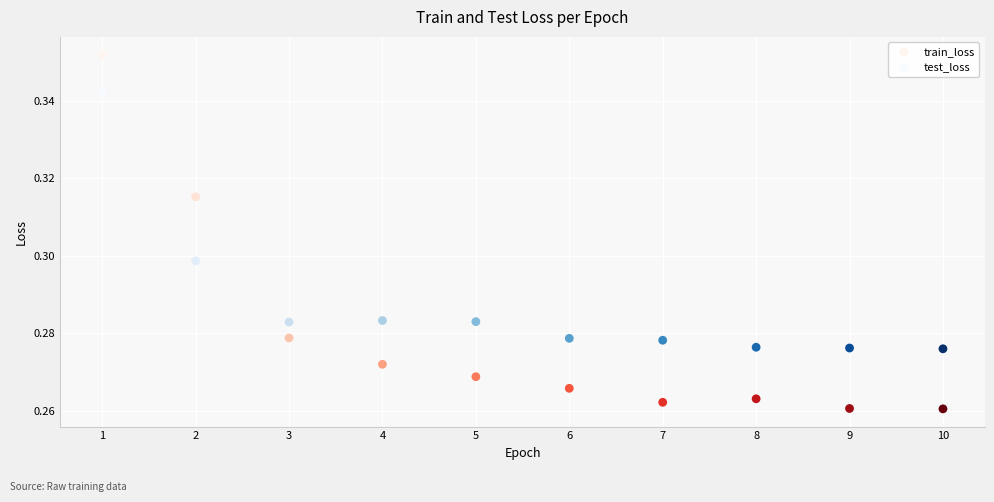

Which series has the widest spread of Y values?

train_loss